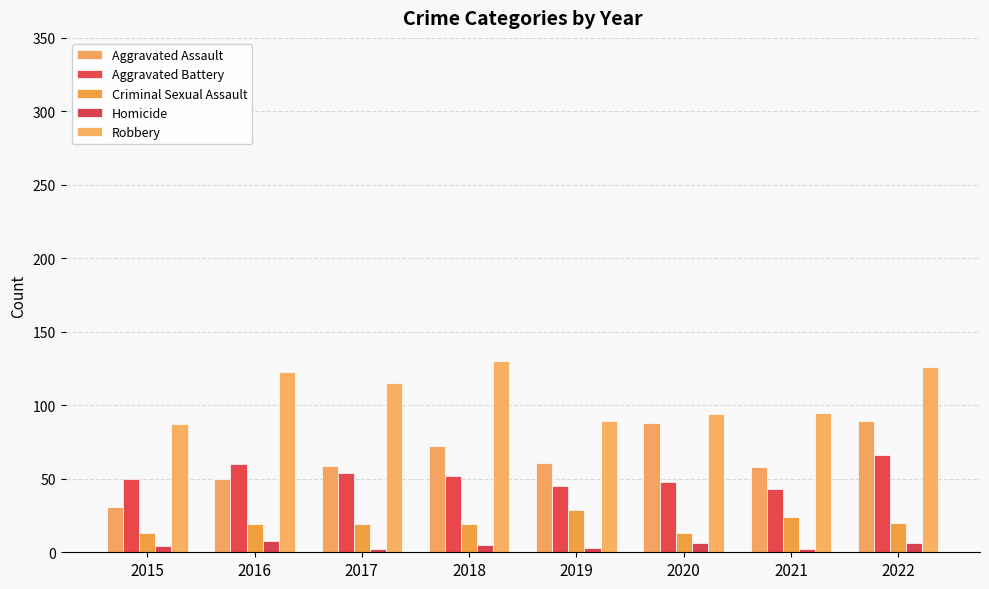

Which series has the largest range (max minus min)?

Aggravated Assault